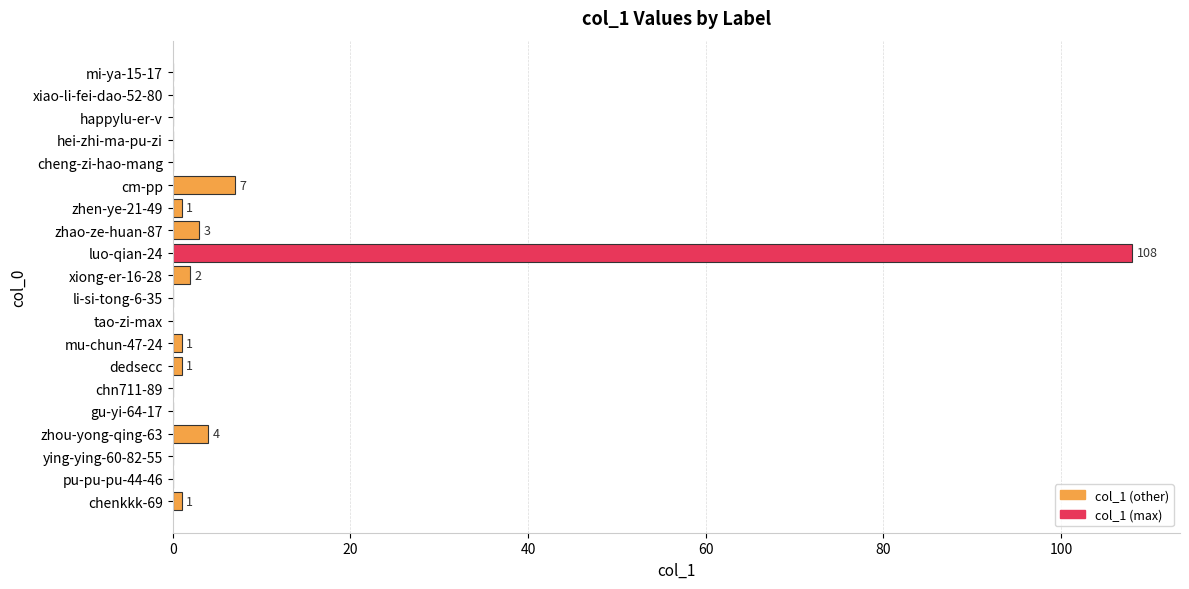

How many data points does each series have?

20